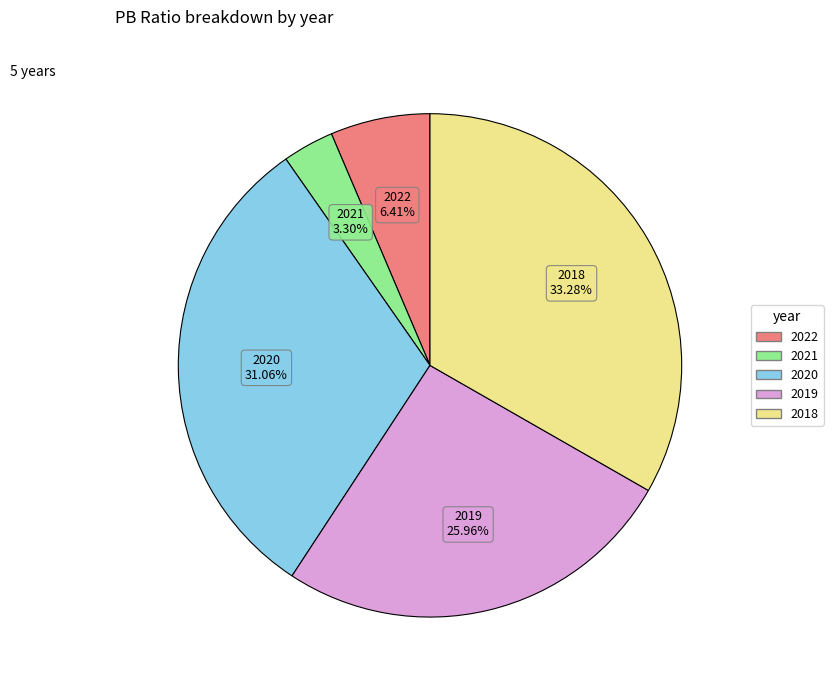

Which slice is the smallest?

2021